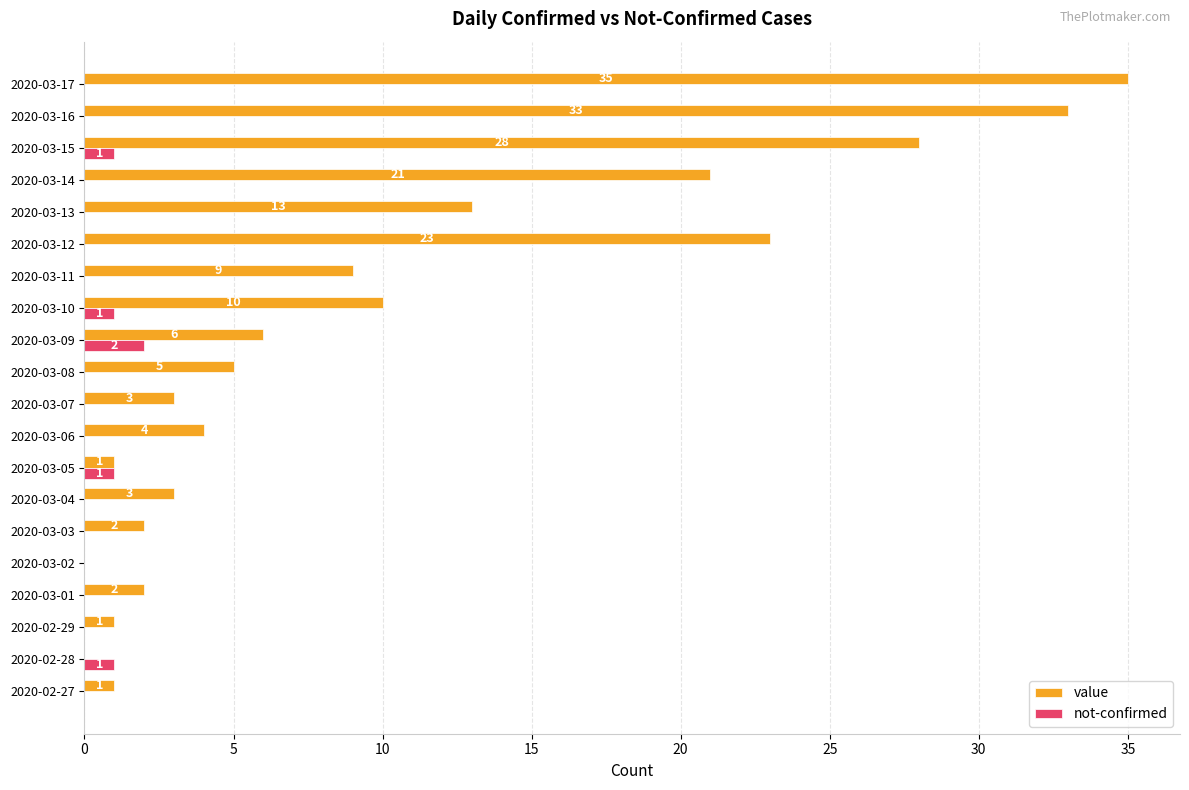

Which series changed the most between 2020-02-29 and 2020-03-12?

value